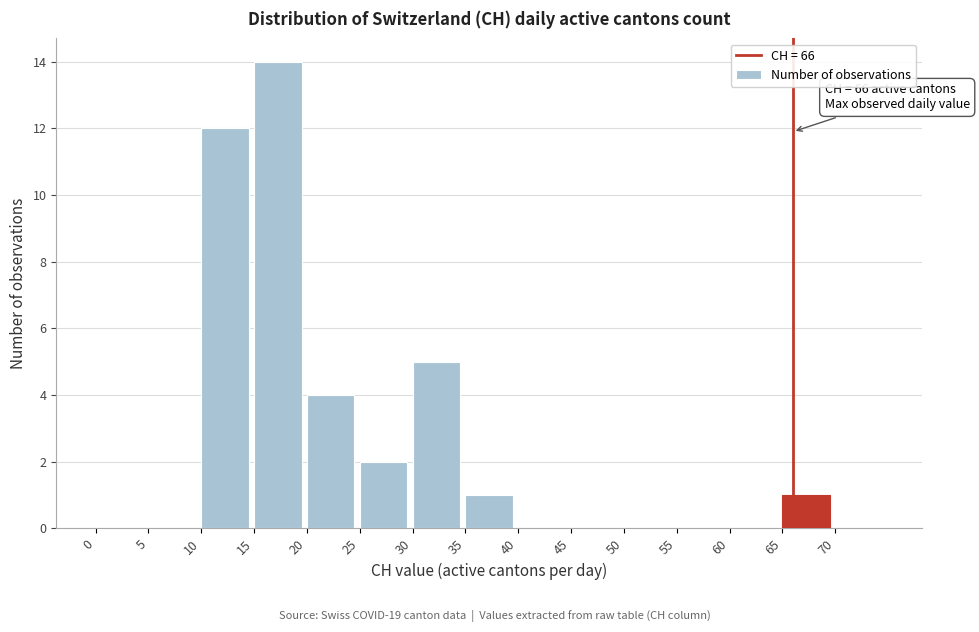

Over which range of the x-axis is the bar tallest?

15 to 20